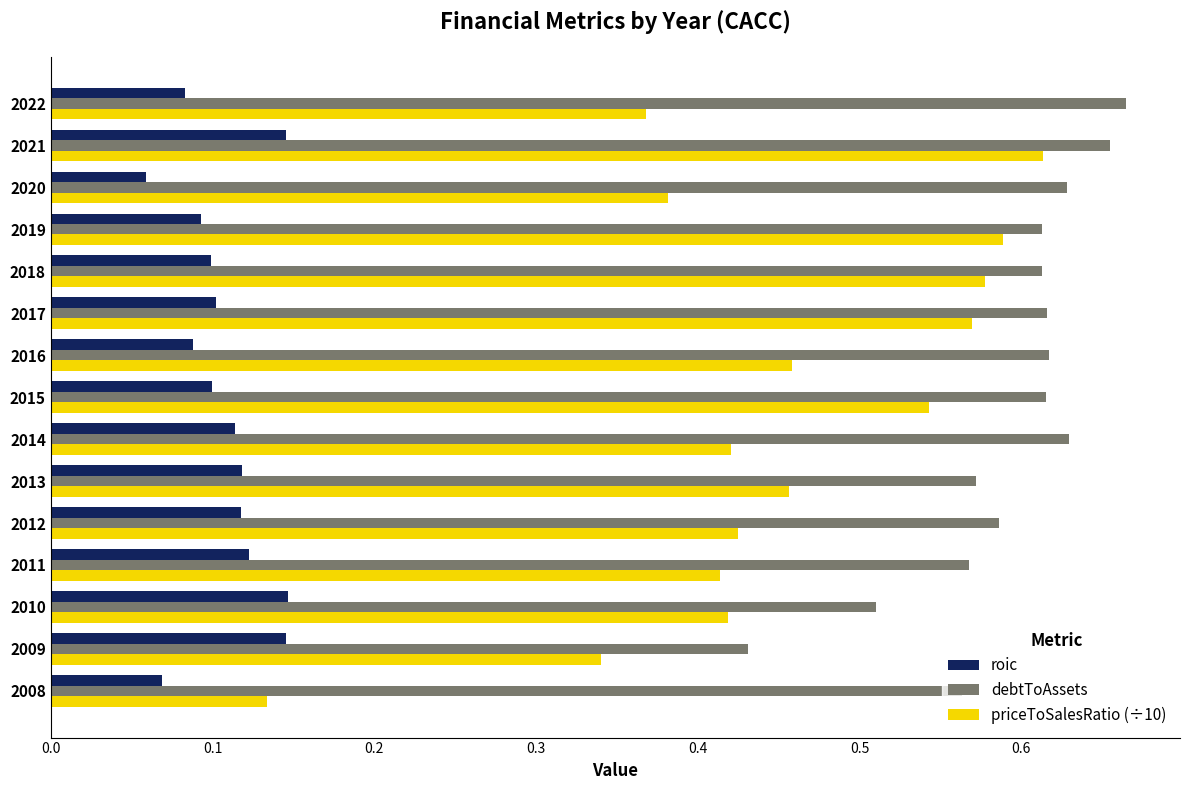

What is the sum of all priceToSalesRatio (÷10) values?

6.7